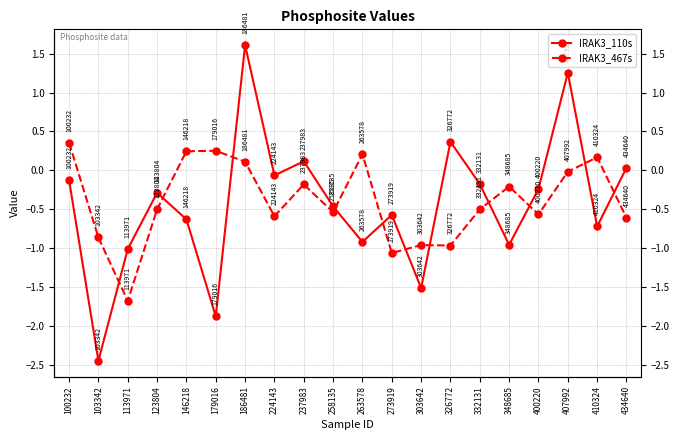

Is this an area chart (filled region under the line)?

No